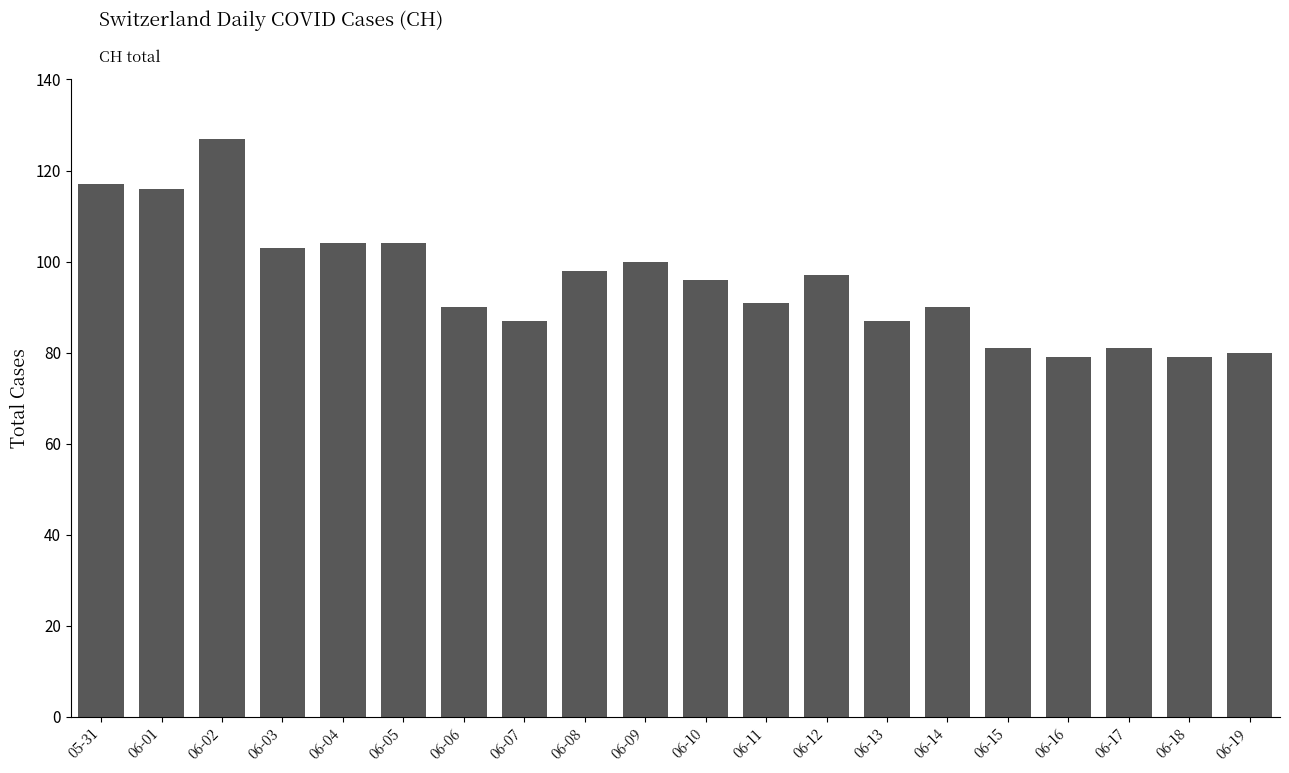

What is the change in value from 06-04 to 06-15?

-23